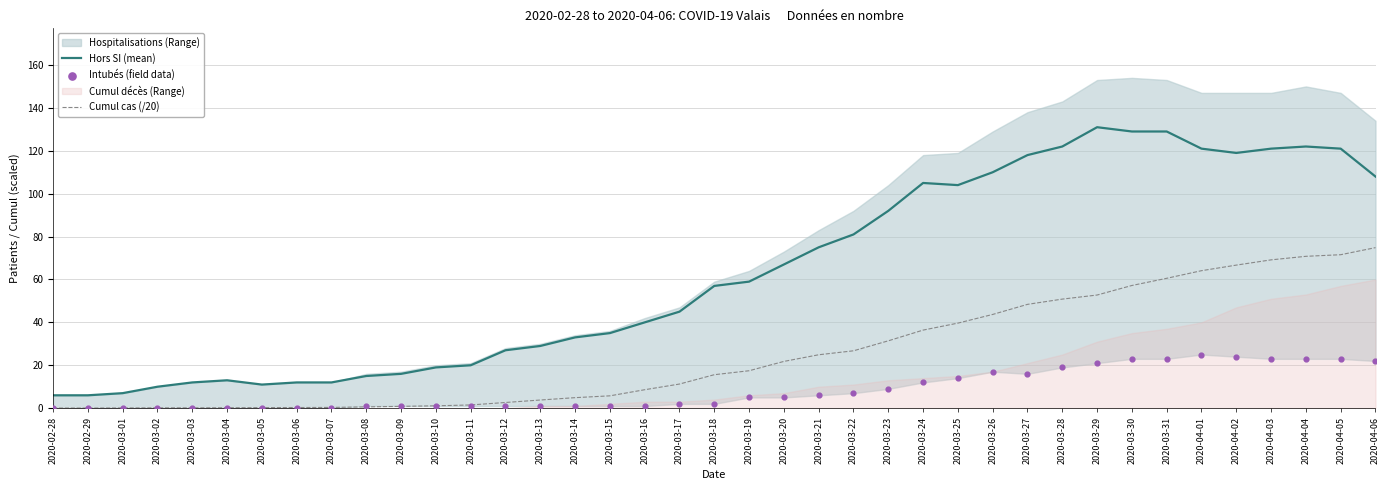

Which series has the widest spread of Y values?

Hors SI (mean)